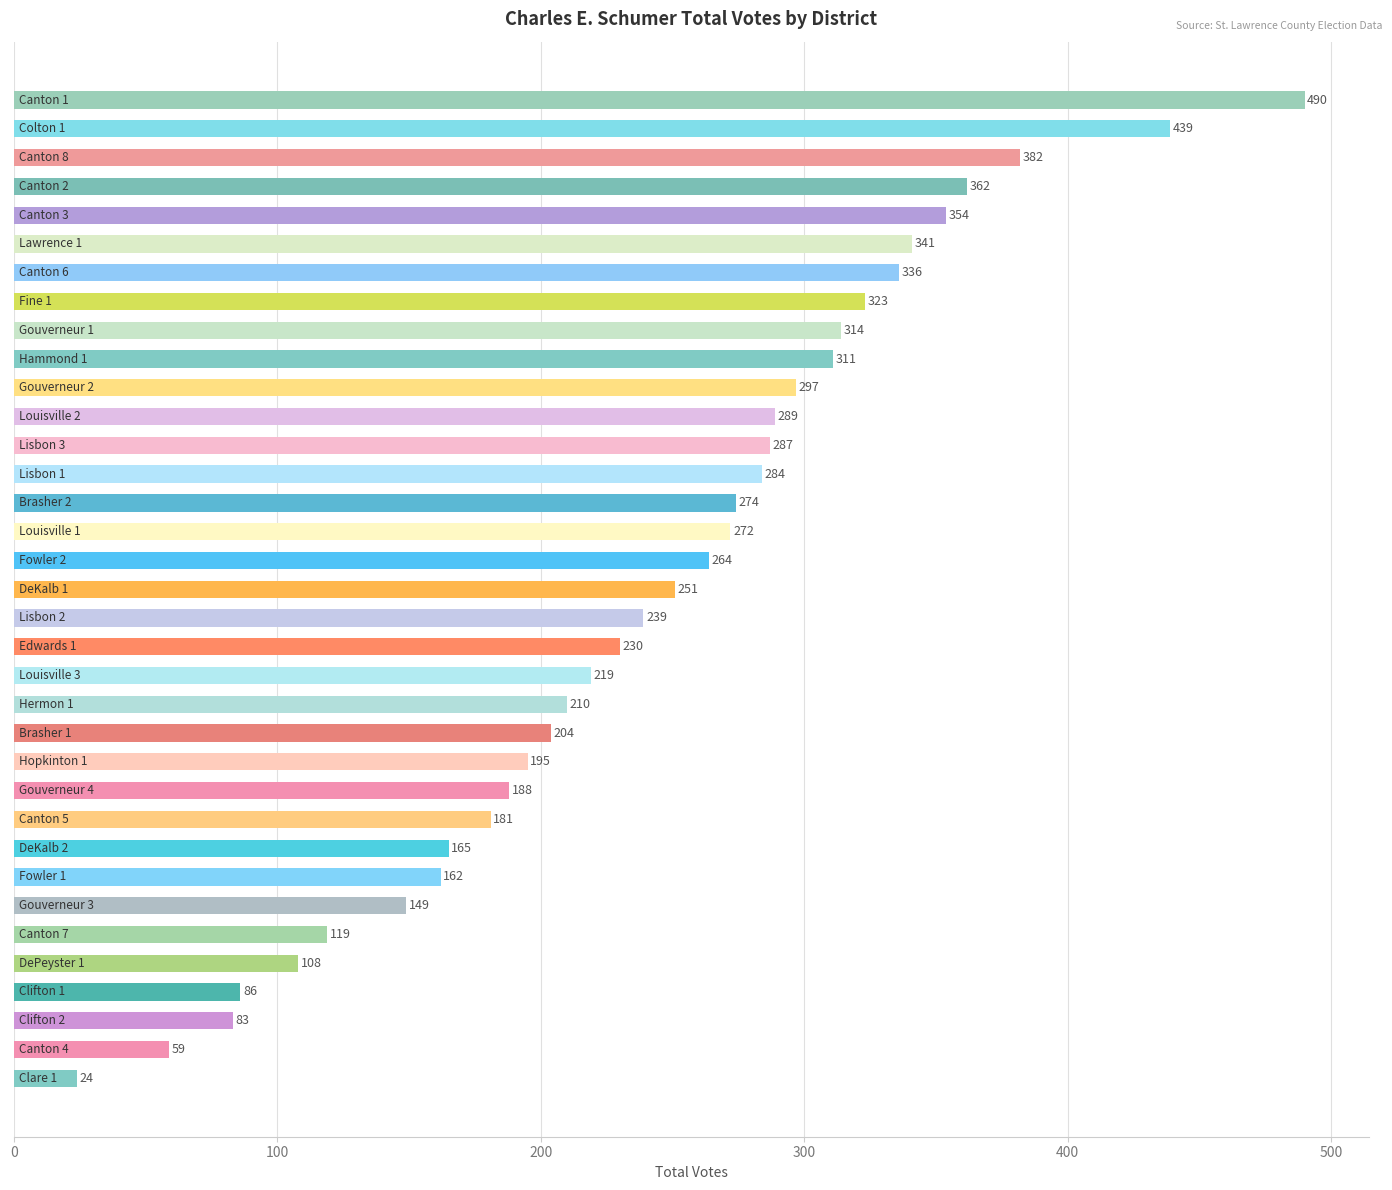

What is the smallest value displayed?

24